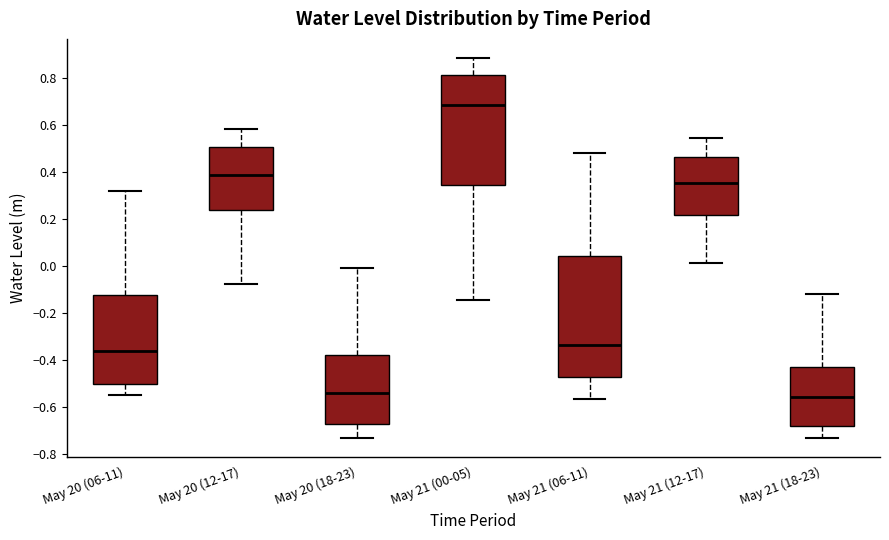

Where does the lower whisker of the box for May 20 (12-17) end on the y-axis? The values are not printed on the chart, so give them approximately, as read against the axis.

-0.08